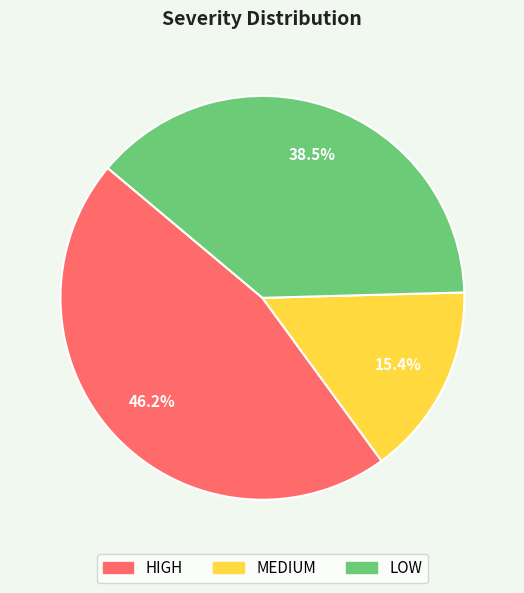

The HIGH slice represents 37% of the pie. True or false?

False